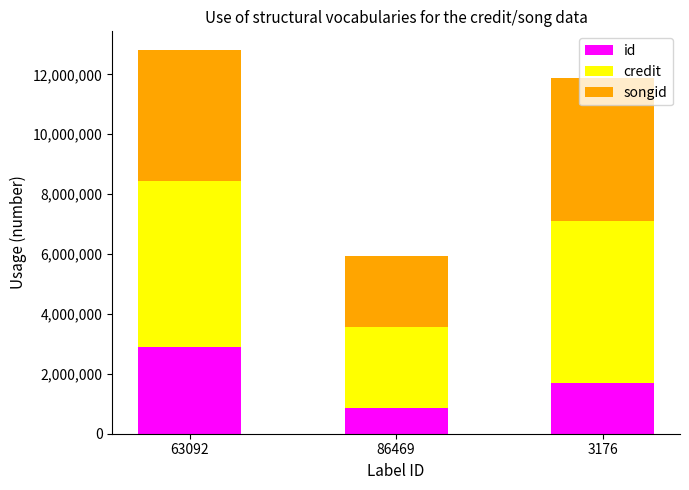

Where does the id series first go above 1707203?

63092